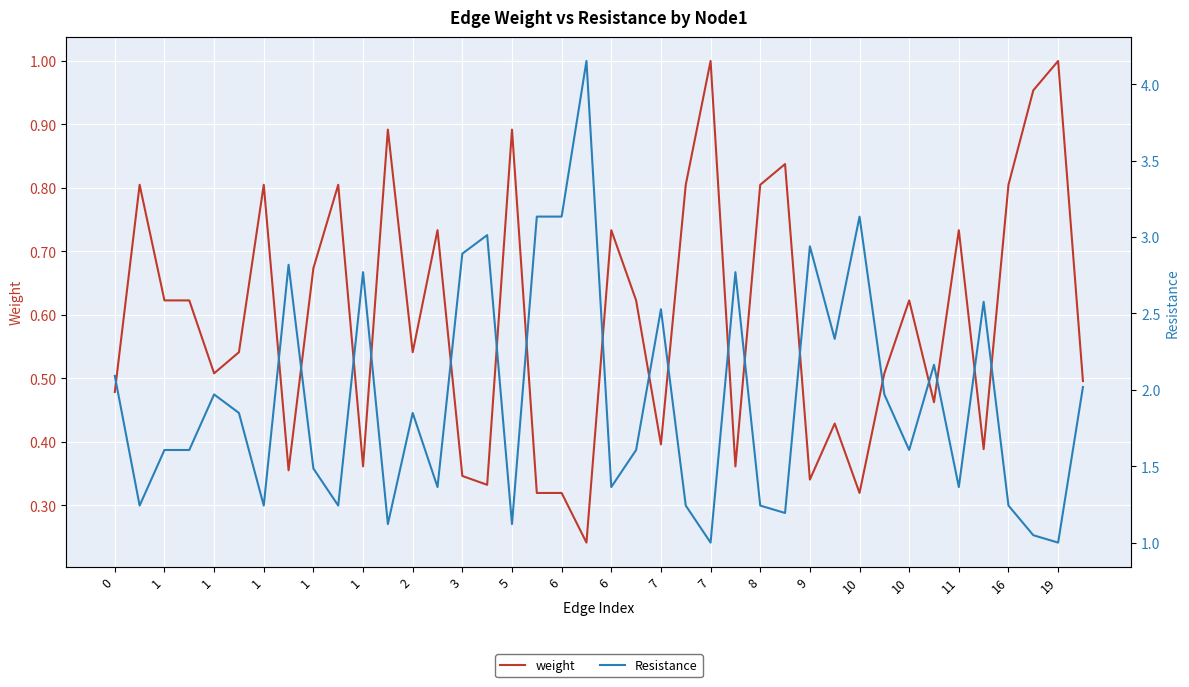

What are all the series names shown in the legend?

weight, Resistance